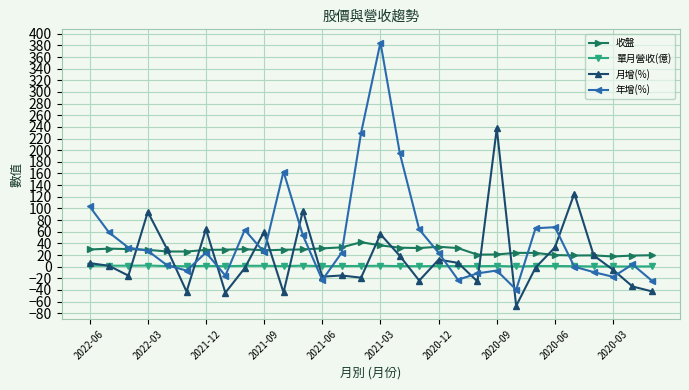

After their last crossing, which series has the higher values: 月增(%) or 年增(%)?

年增(%)